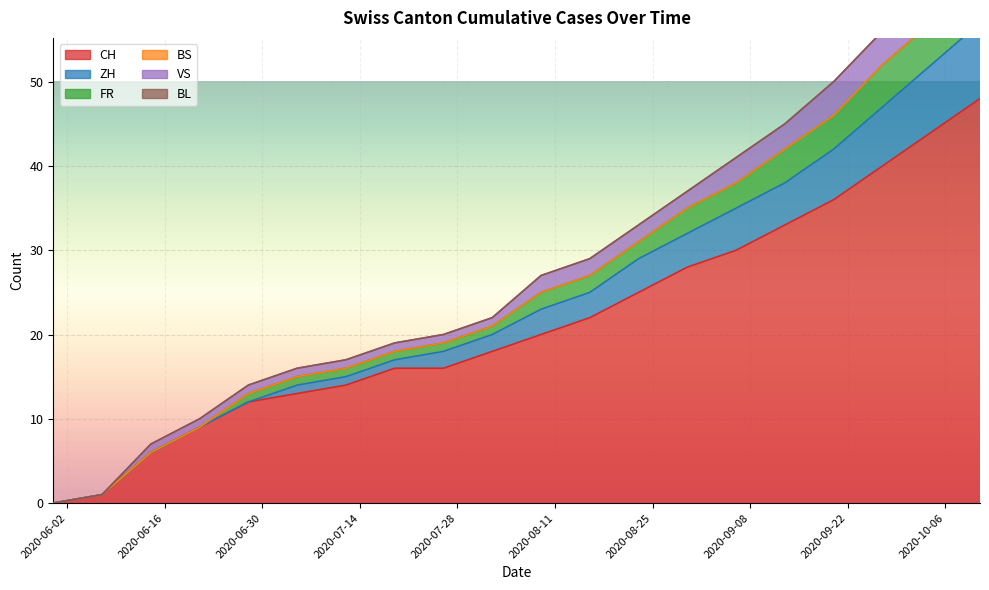

At how many categories does at least one series exceed 28?

9